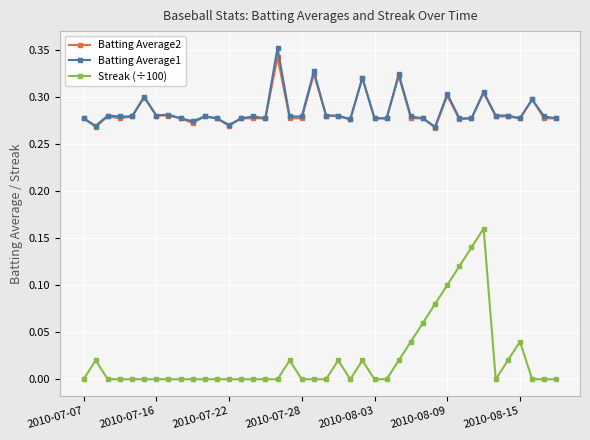

Which series has the widest spread of values?

Streak (÷100)